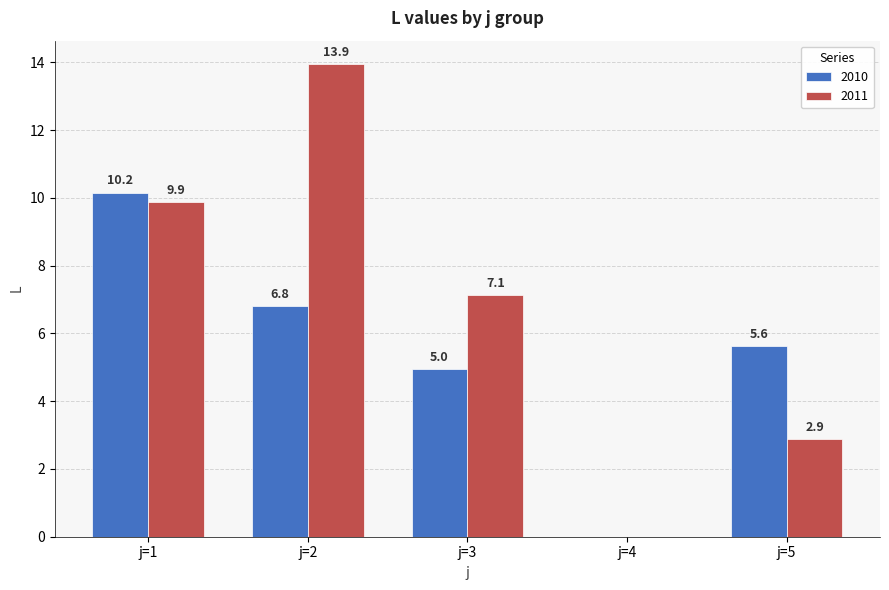

Is it true that 2010 equals 10.2 at j=1?

True